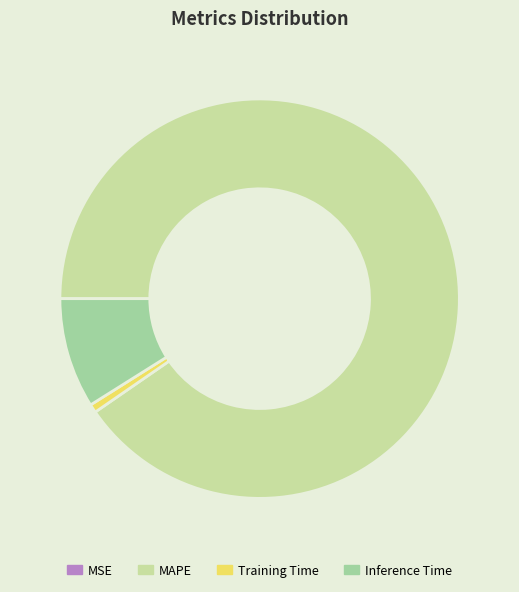

True or false: Inference Time accounts for 18% of the total.

False